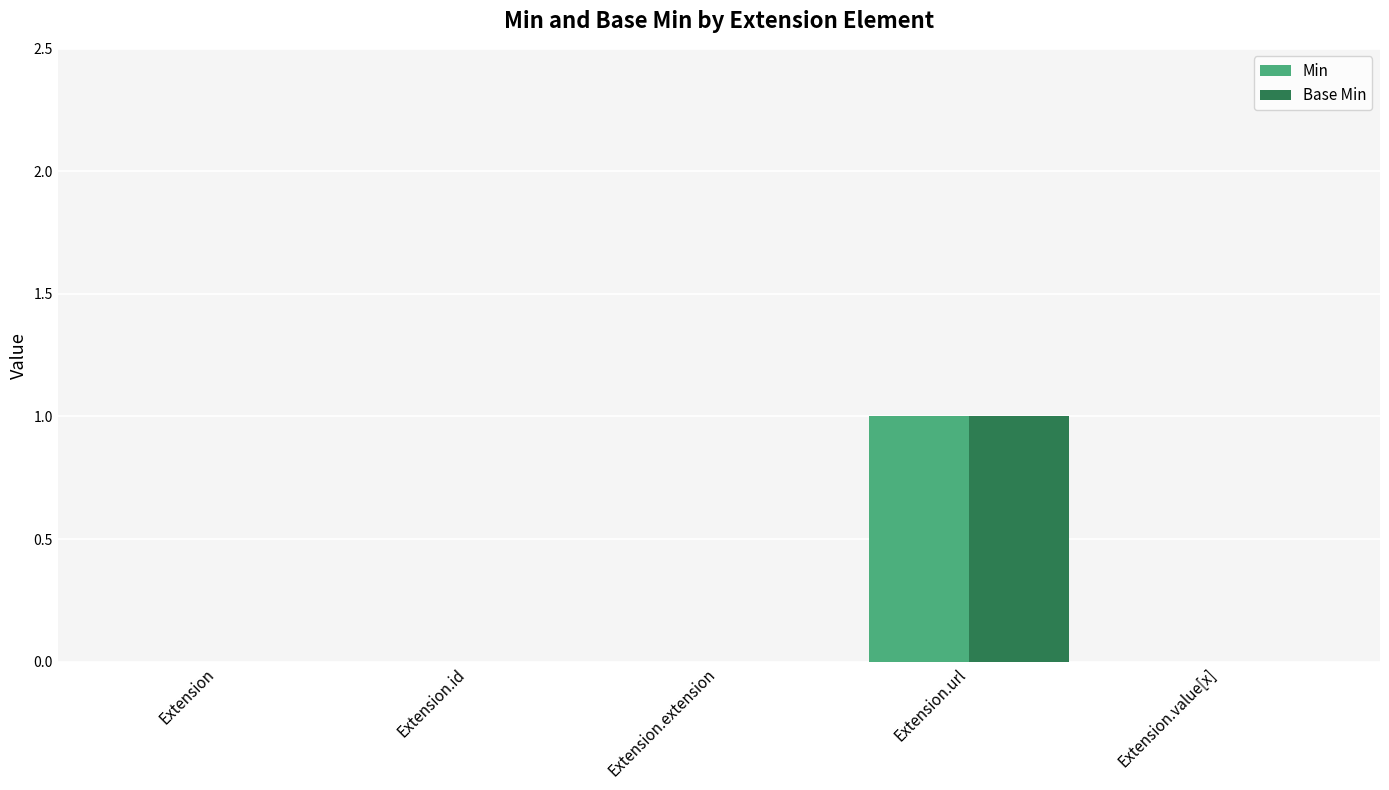

What is the highest value of the Min series?

1